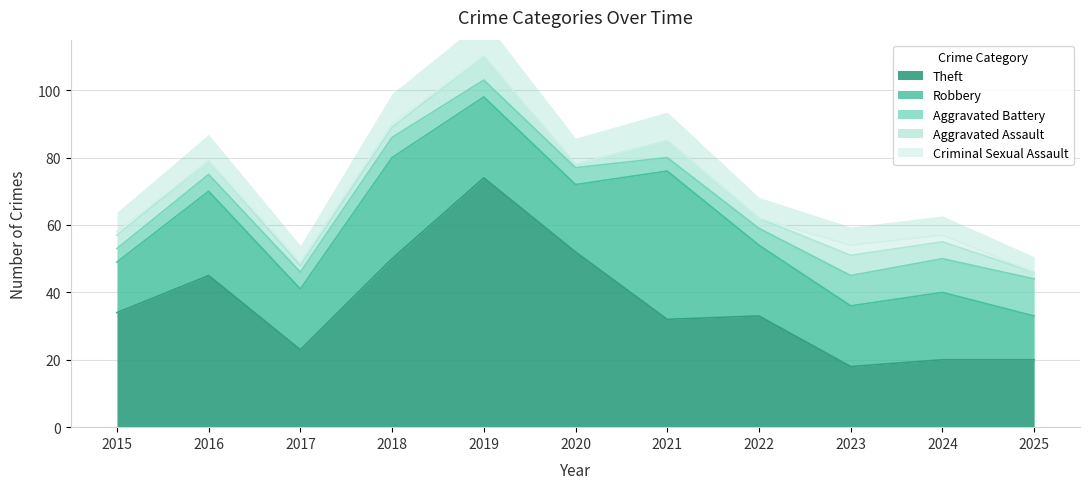

At which label does Aggravated Assault reach its minimum?

2020